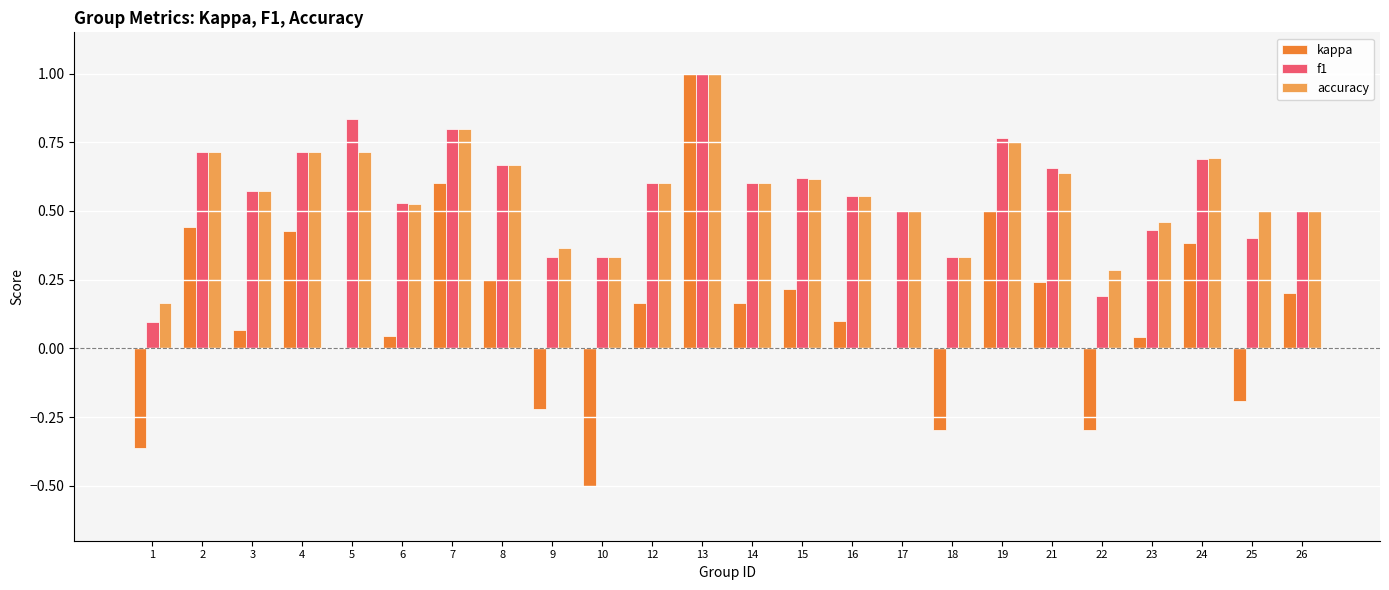

Does the chart contain stacked bars?

No